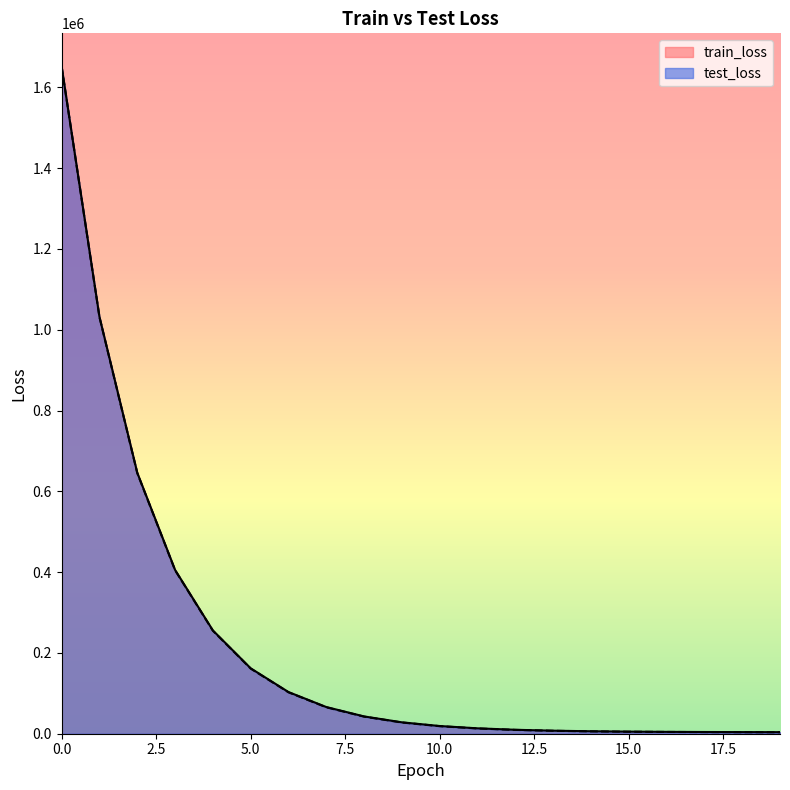

What is the sum of the test_loss values at 0 and 2?

2296274.7